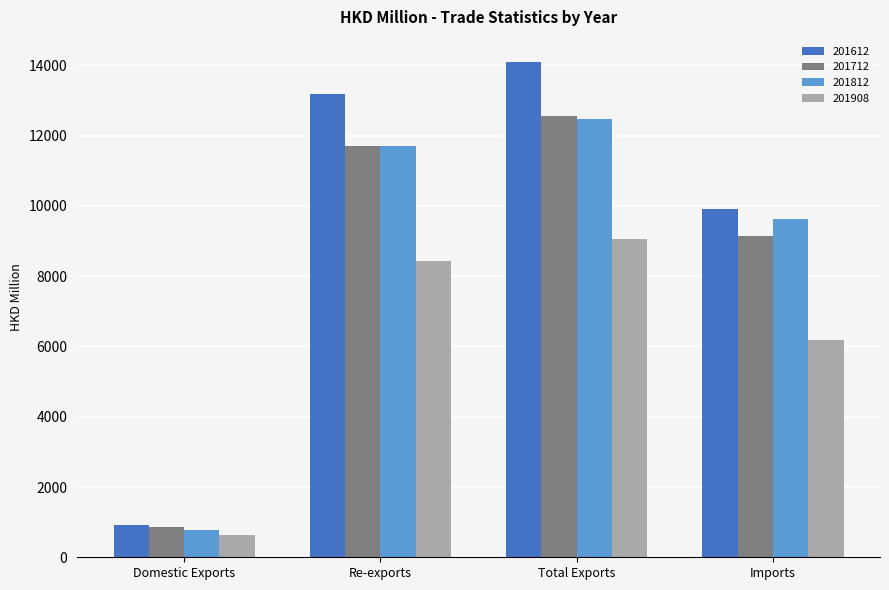

Is it true that 201612 equals 9925.6 at Imports?

True